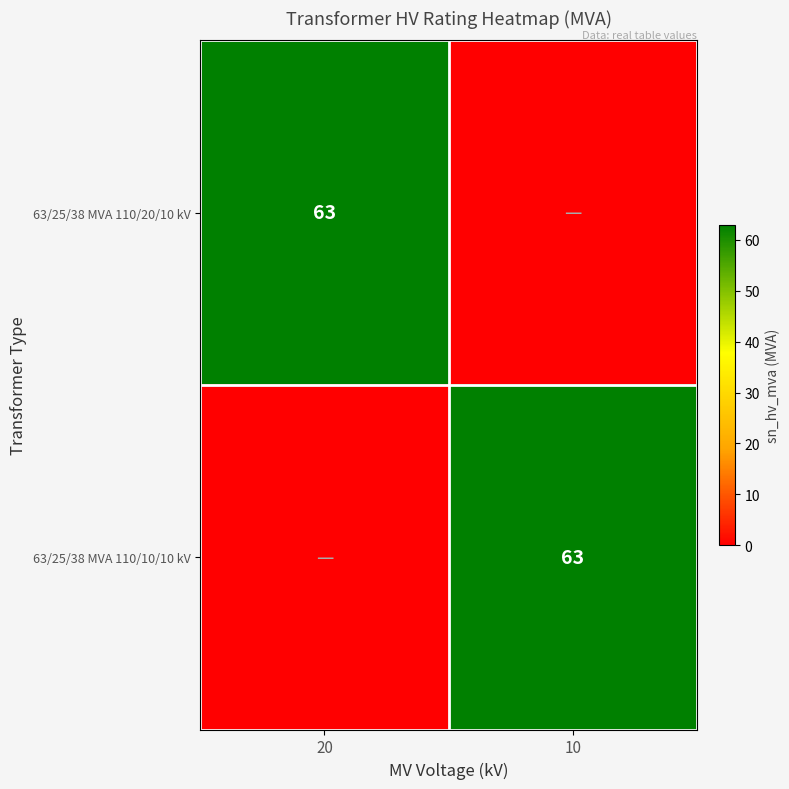

The 63/25/38 MVA 110/20/10 kV series shows 87 at 20. True or false?

False